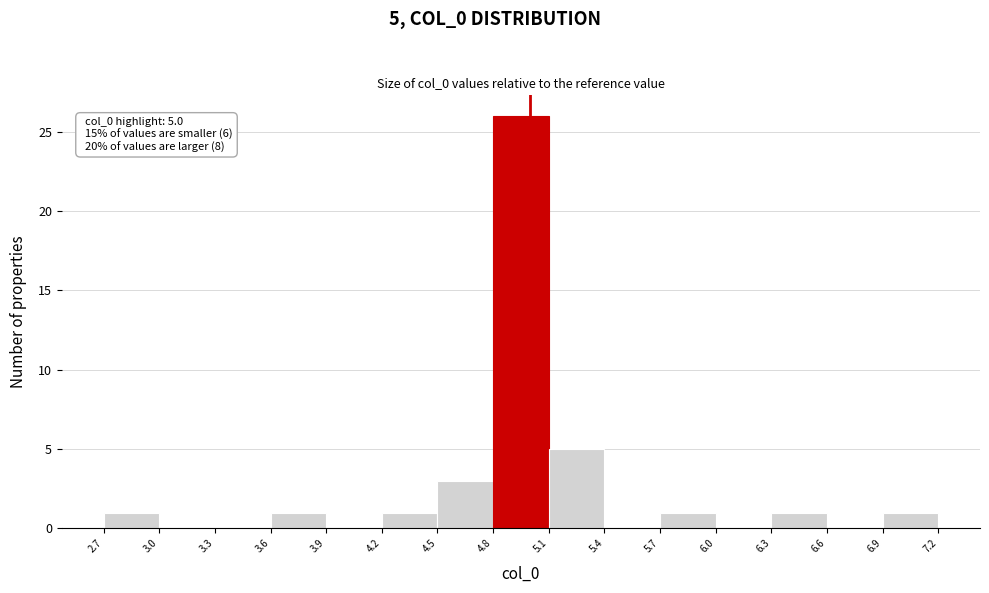

Which range on the x-axis has the tallest bar?

4.8 to 5.1